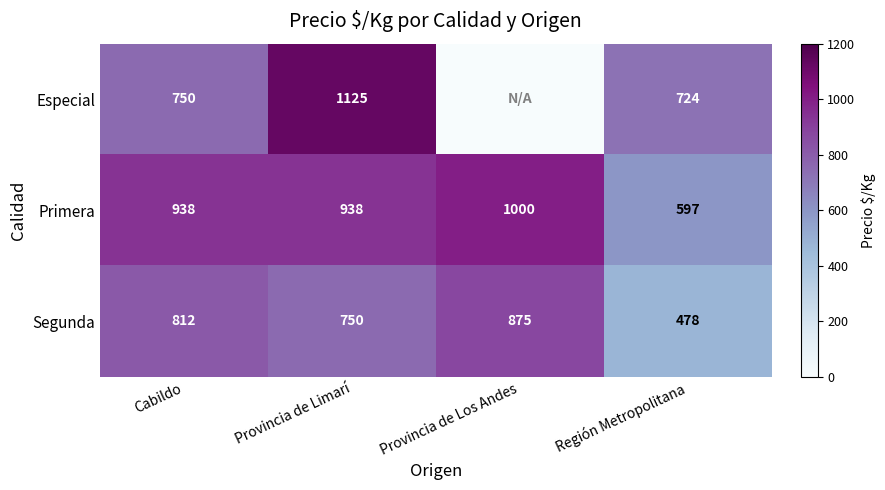

What is the average value of the Segunda series?

729